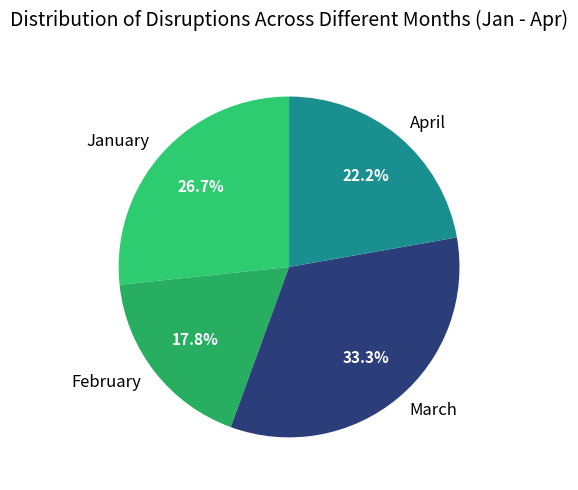

Is it true that April is 22% of the pie?

True